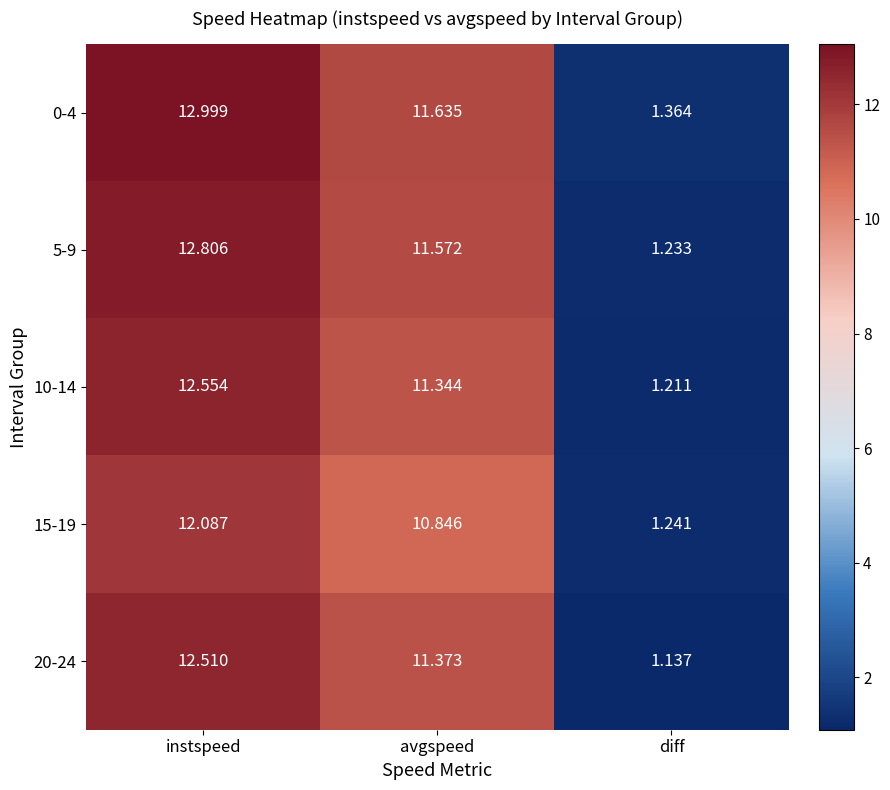

At which label is 10-14 closest to 6?

diff